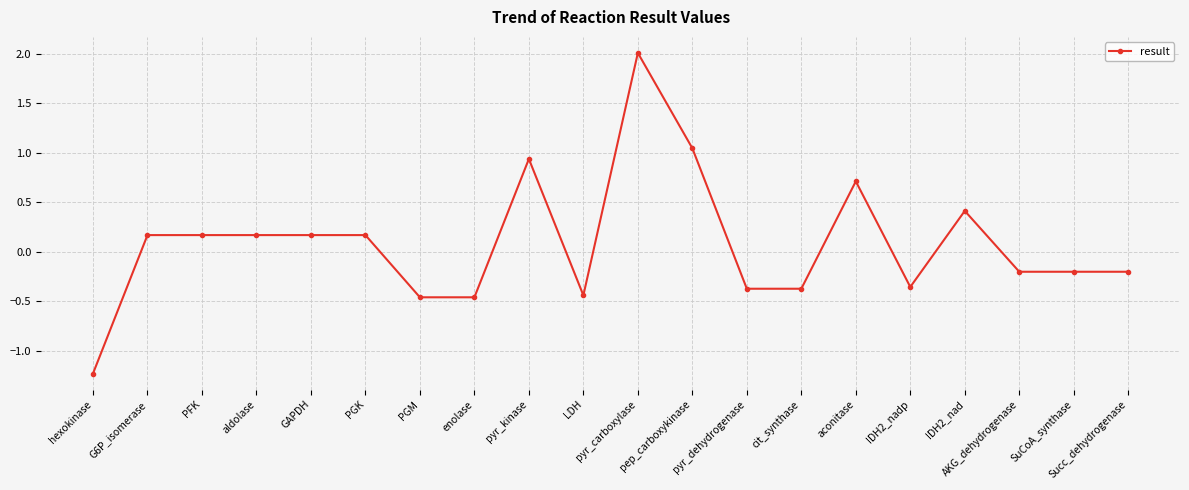

What is the value of the 17th point from the left?

0.4